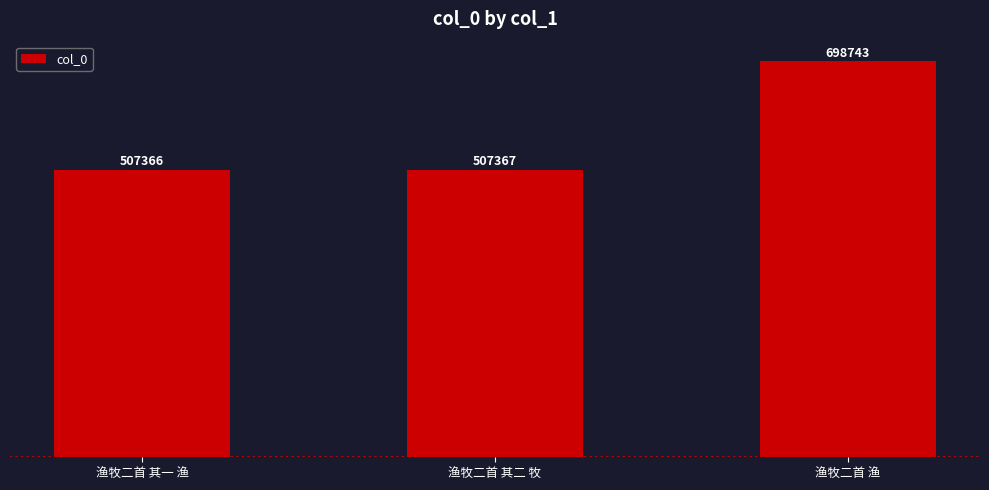

What is the change in value from 渔牧二首 其一 渔 to 渔牧二首 渔?

+191377